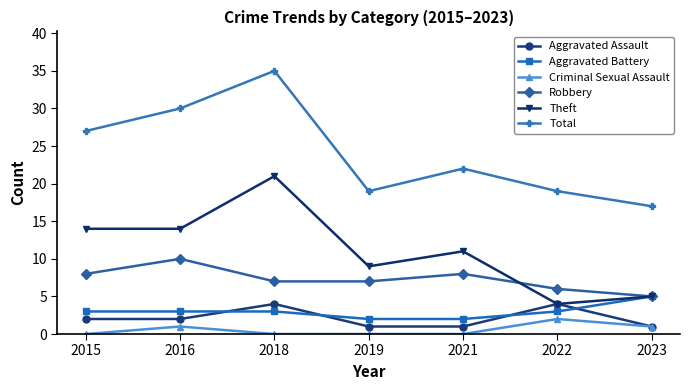

How many lines are shown in the chart?

6